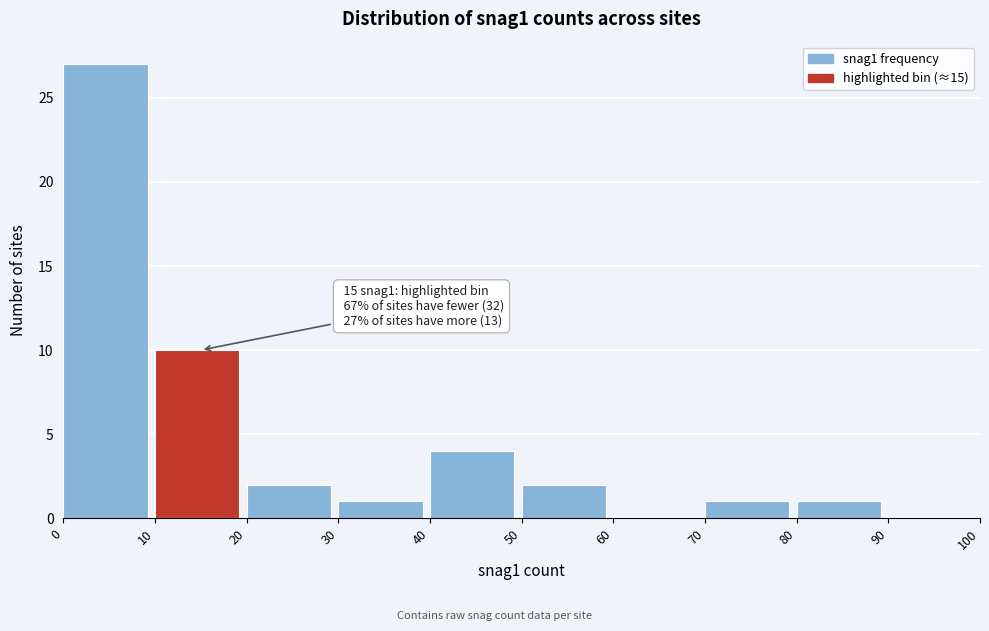

Which range on the x-axis has the tallest bar?

0 to 10